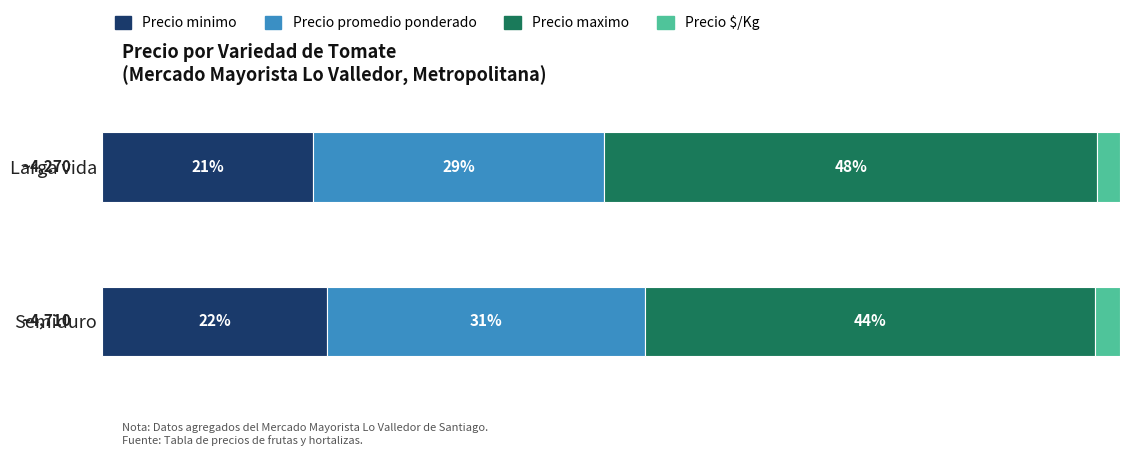

What are all the series names shown in the legend?

Precio minimo, Precio promedio ponderado, Precio maximo, Precio $/Kg